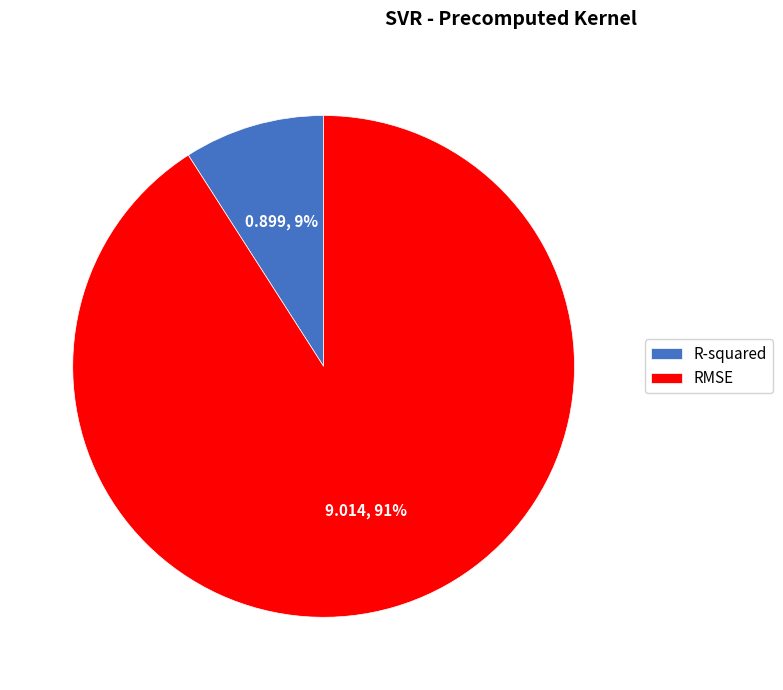

Combined, do RMSE and R-squared account for over 50%?

Yes